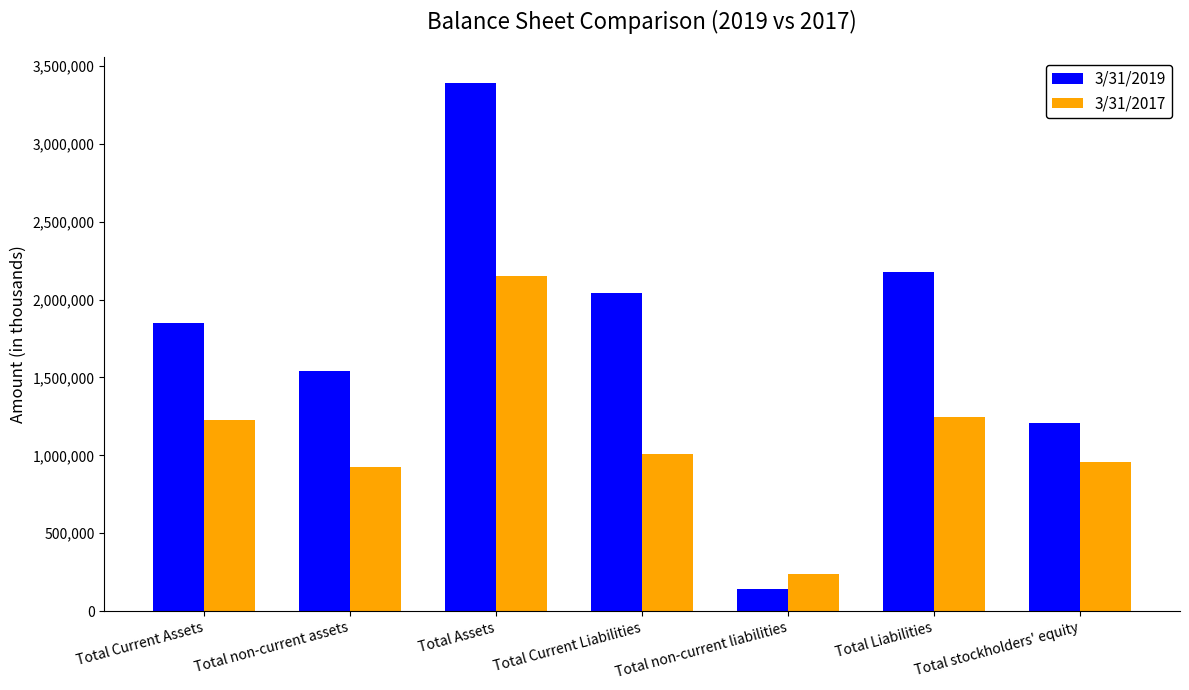

Reading right to left, extract all data points from this chart.

3/31/2019: 1205512	2179545	139375	2040170	3389471	1541484	1847987
3/31/2017: 955137	1247512	236093	1011419	2153823	927839	1225984